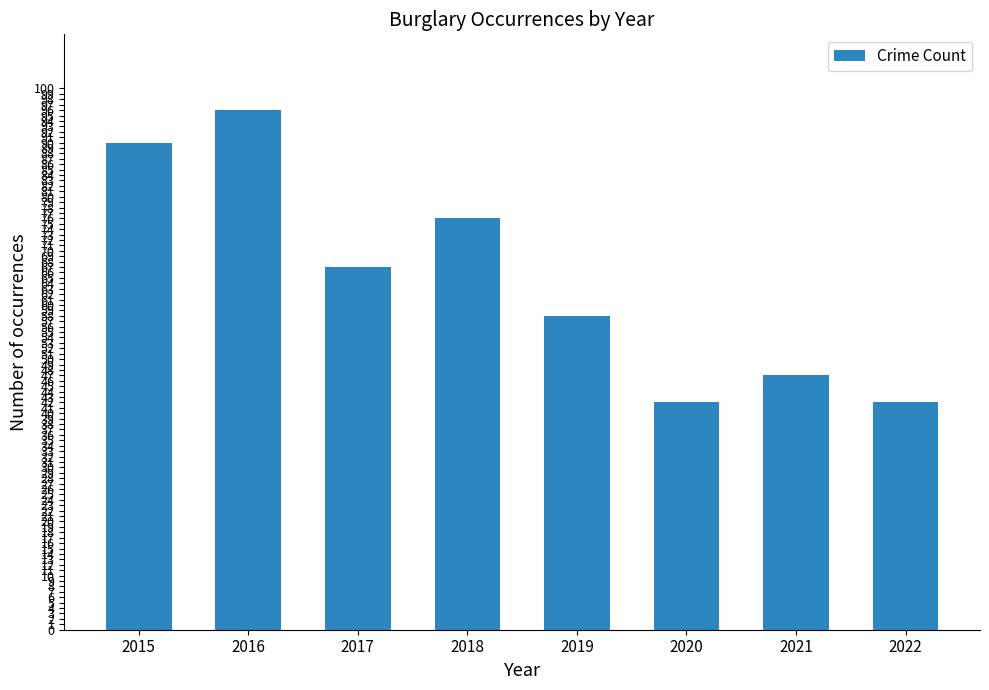

The chart shows a value of 67 at 2017. True or false?

True